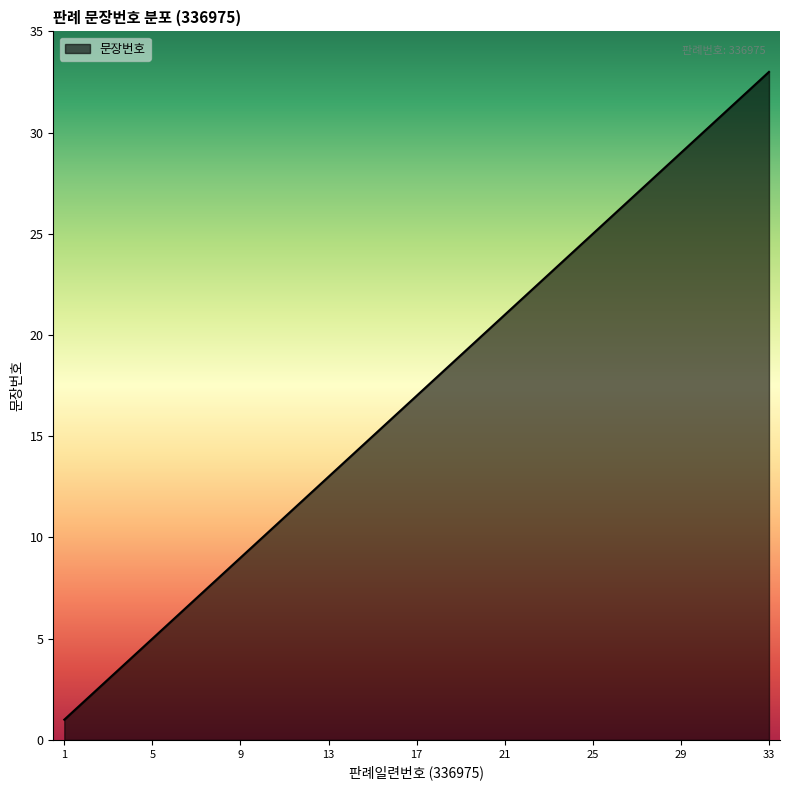

What is the difference between the maximum and minimum values?

32